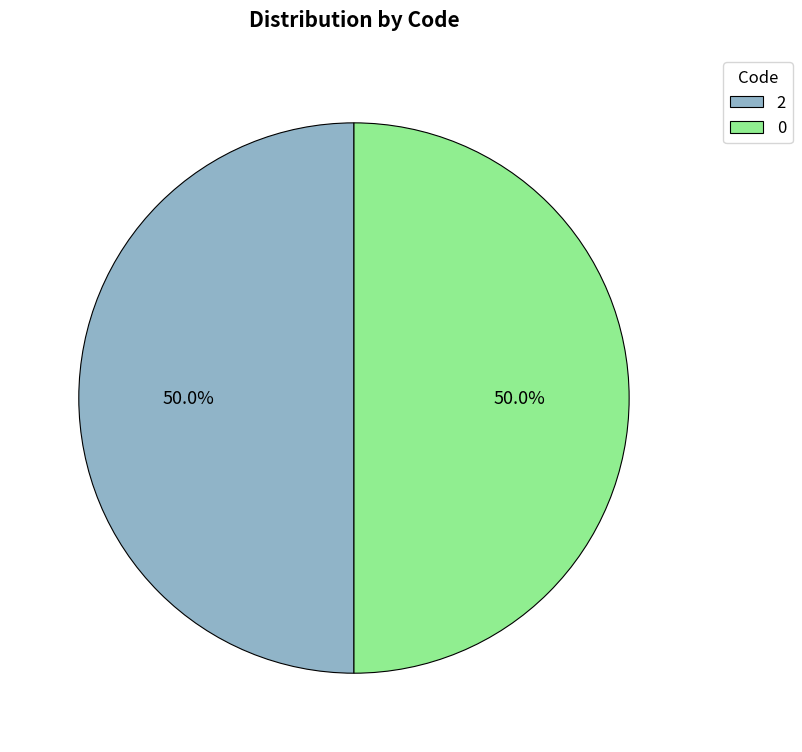

How many slices are in this pie chart?

2